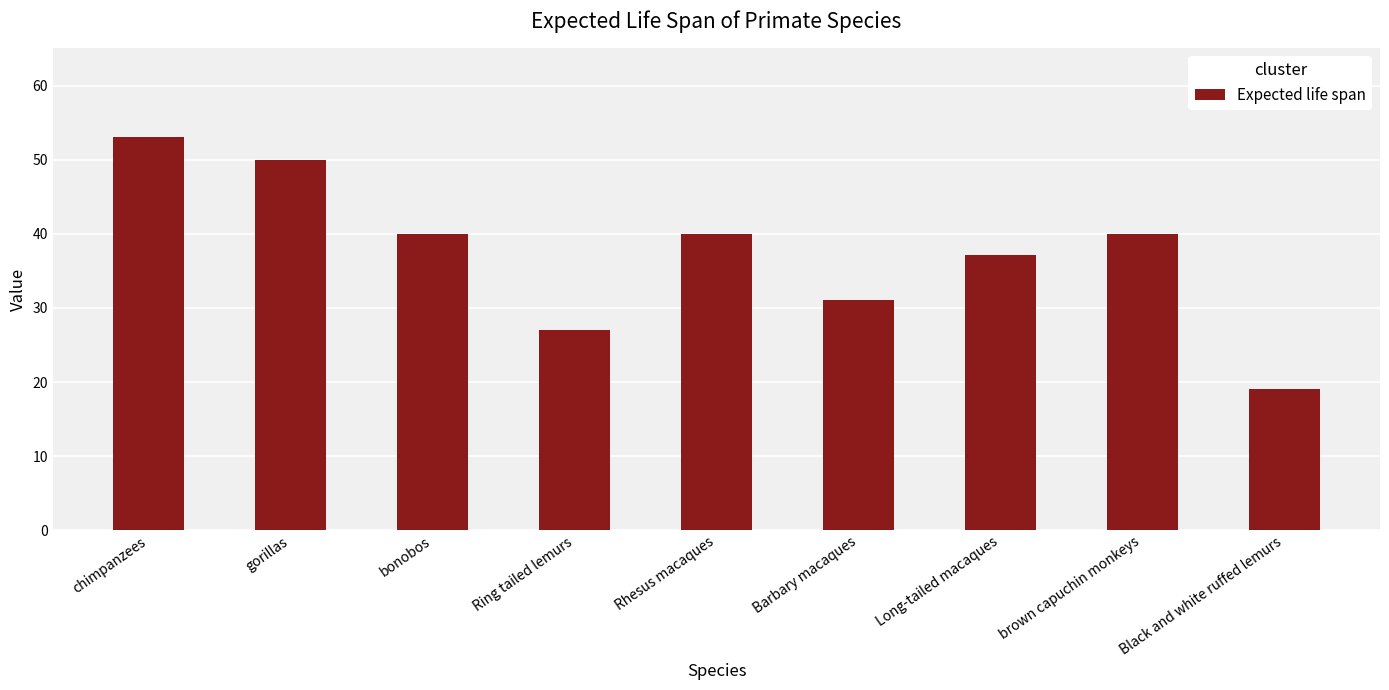

What is the label of the 8th bar from the right?

gorillas